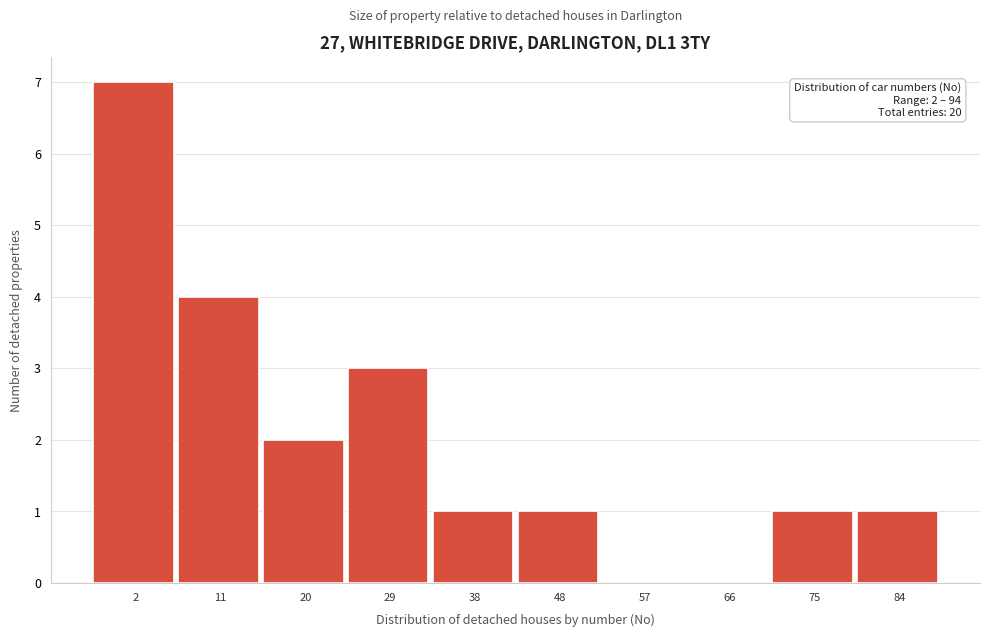

Reading right to left, list all the values displayed in this chart.

84=1	75=1	66=0	57=0	48=1	38=1	29=3	20=2	11=4	2=7